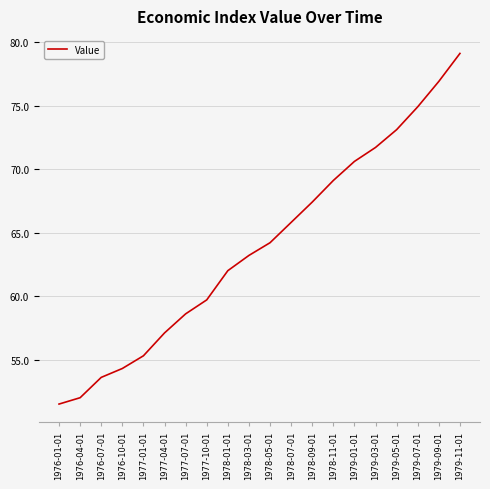

What is the change in value from 1979-03-01 to 1979-09-01?

+5.2